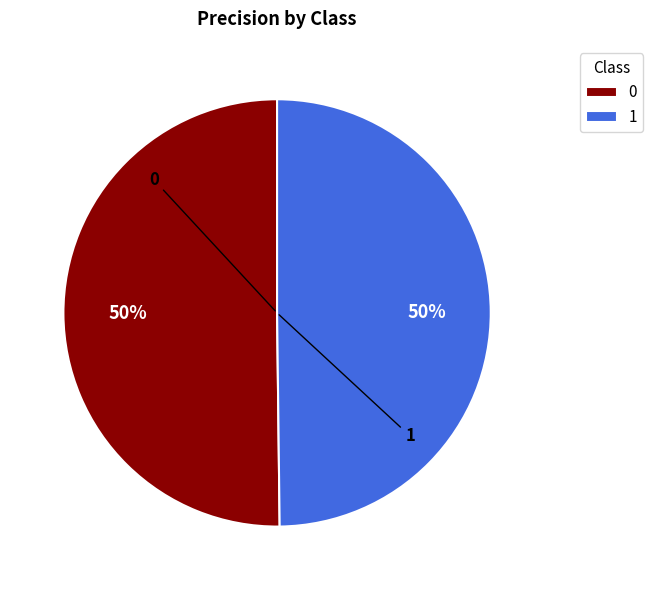

Count the number of slices in the pie.

2